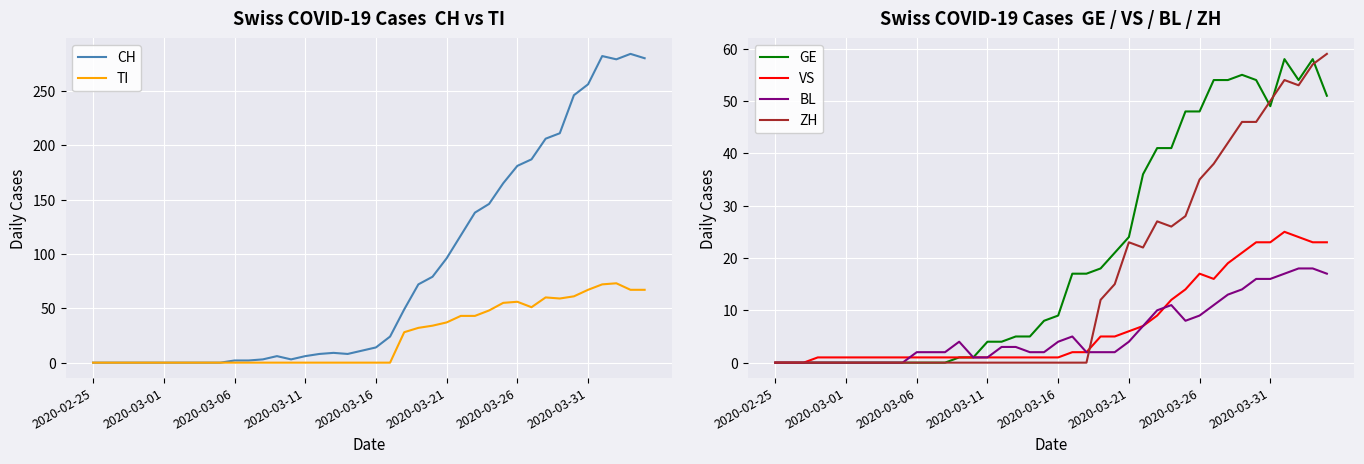

What are all the series names shown in the legend?

CH, TI, GE, VS, BL, ZH